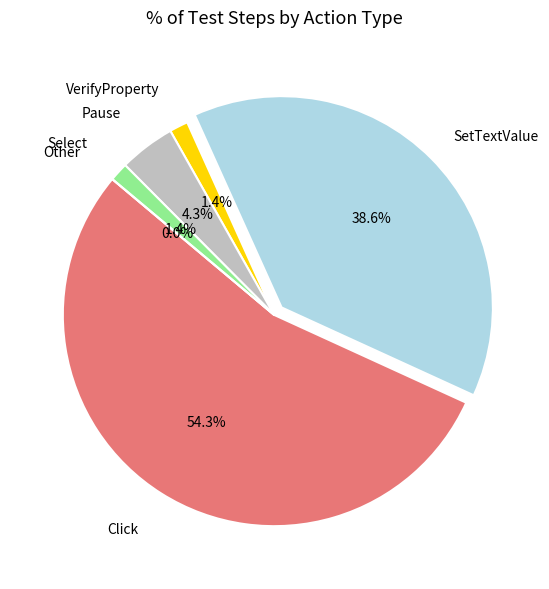

Count the number of slices in the pie.

6